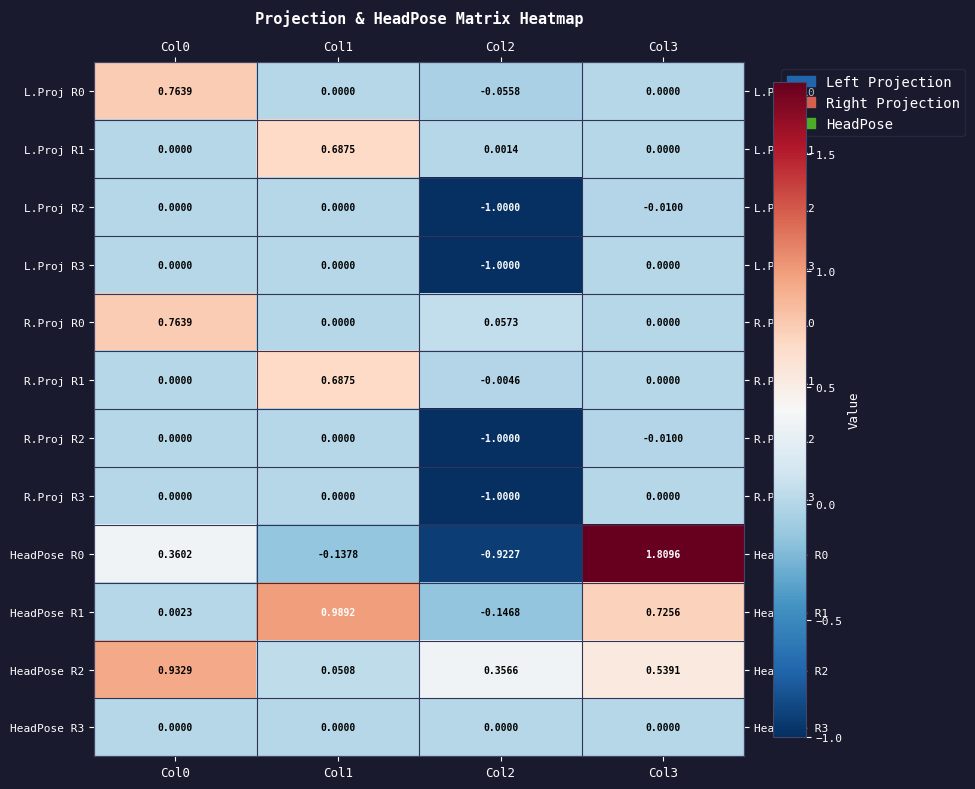

Is the value of R.Proj R0 at Col2 greater than the value of HeadPose R0 at Col3?

No